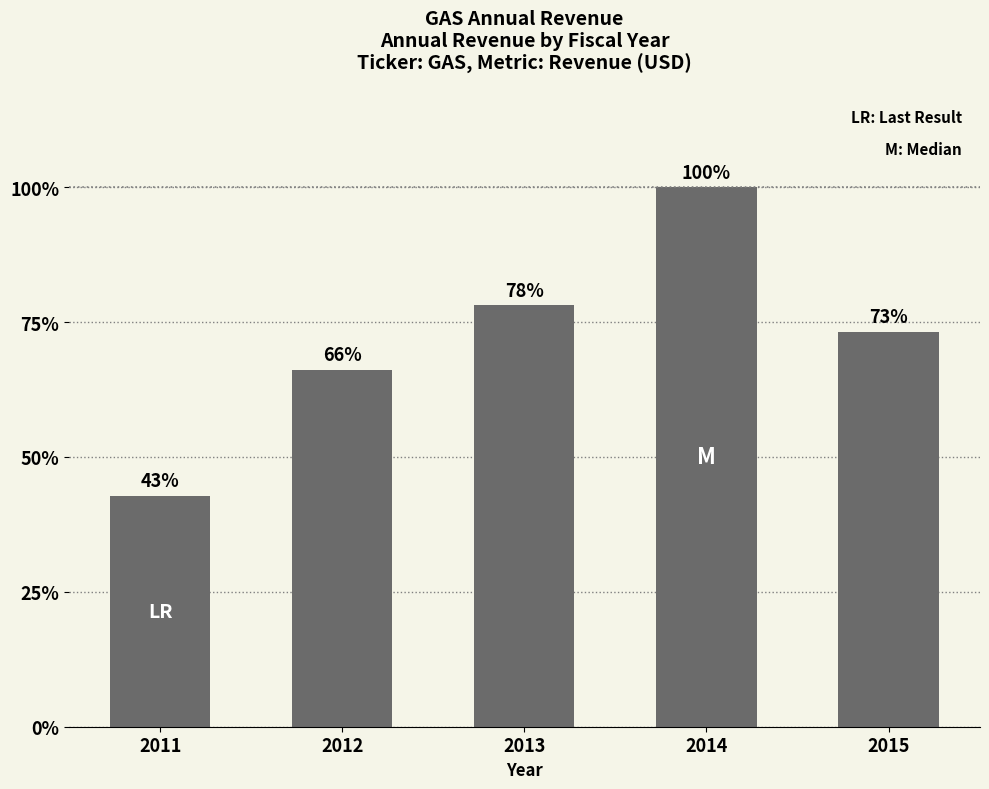

True or false: the data shows 2305000000 at 2011.

True